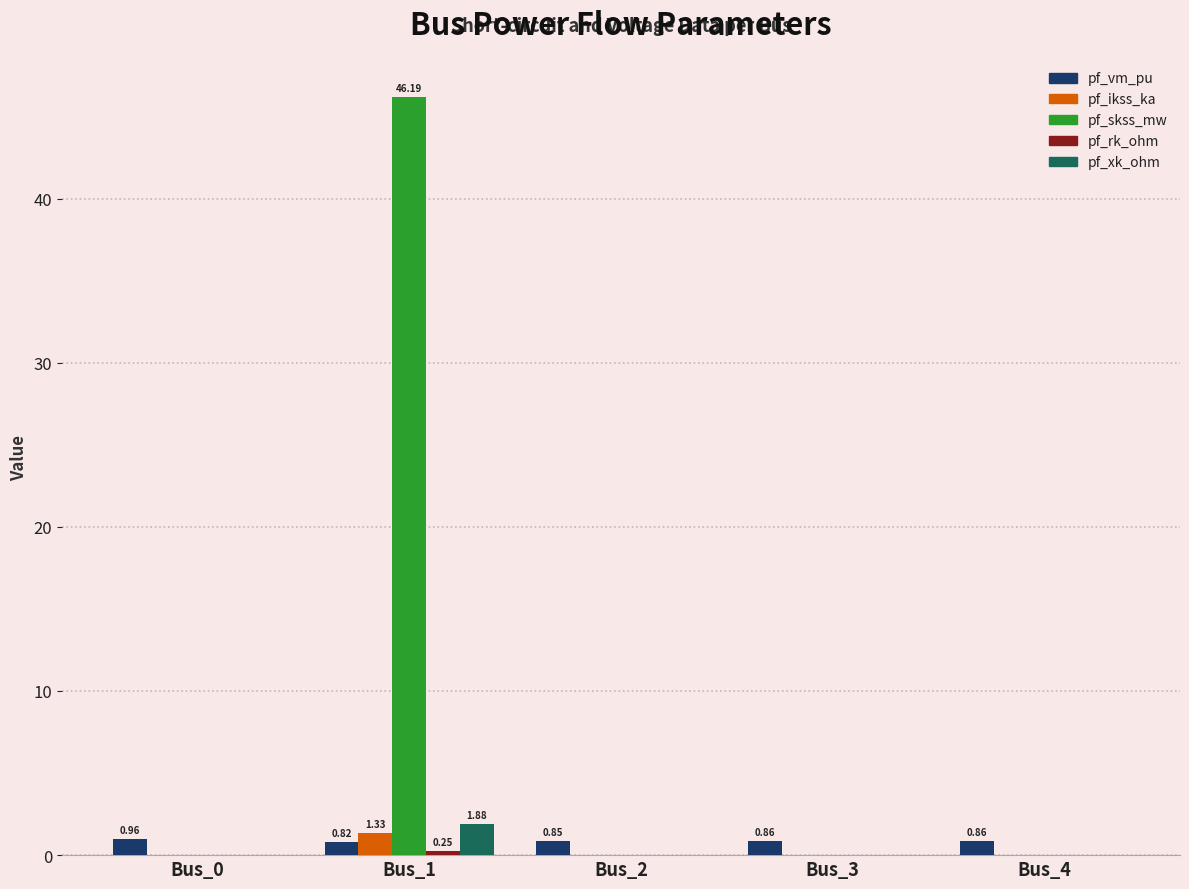

Which series changed the most between Bus_0 and Bus_1?

pf_skss_mw